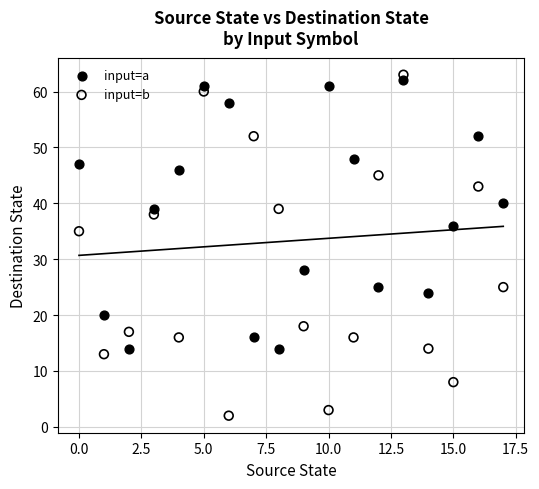

Which series reaches the maximum Y coordinate?

input=b